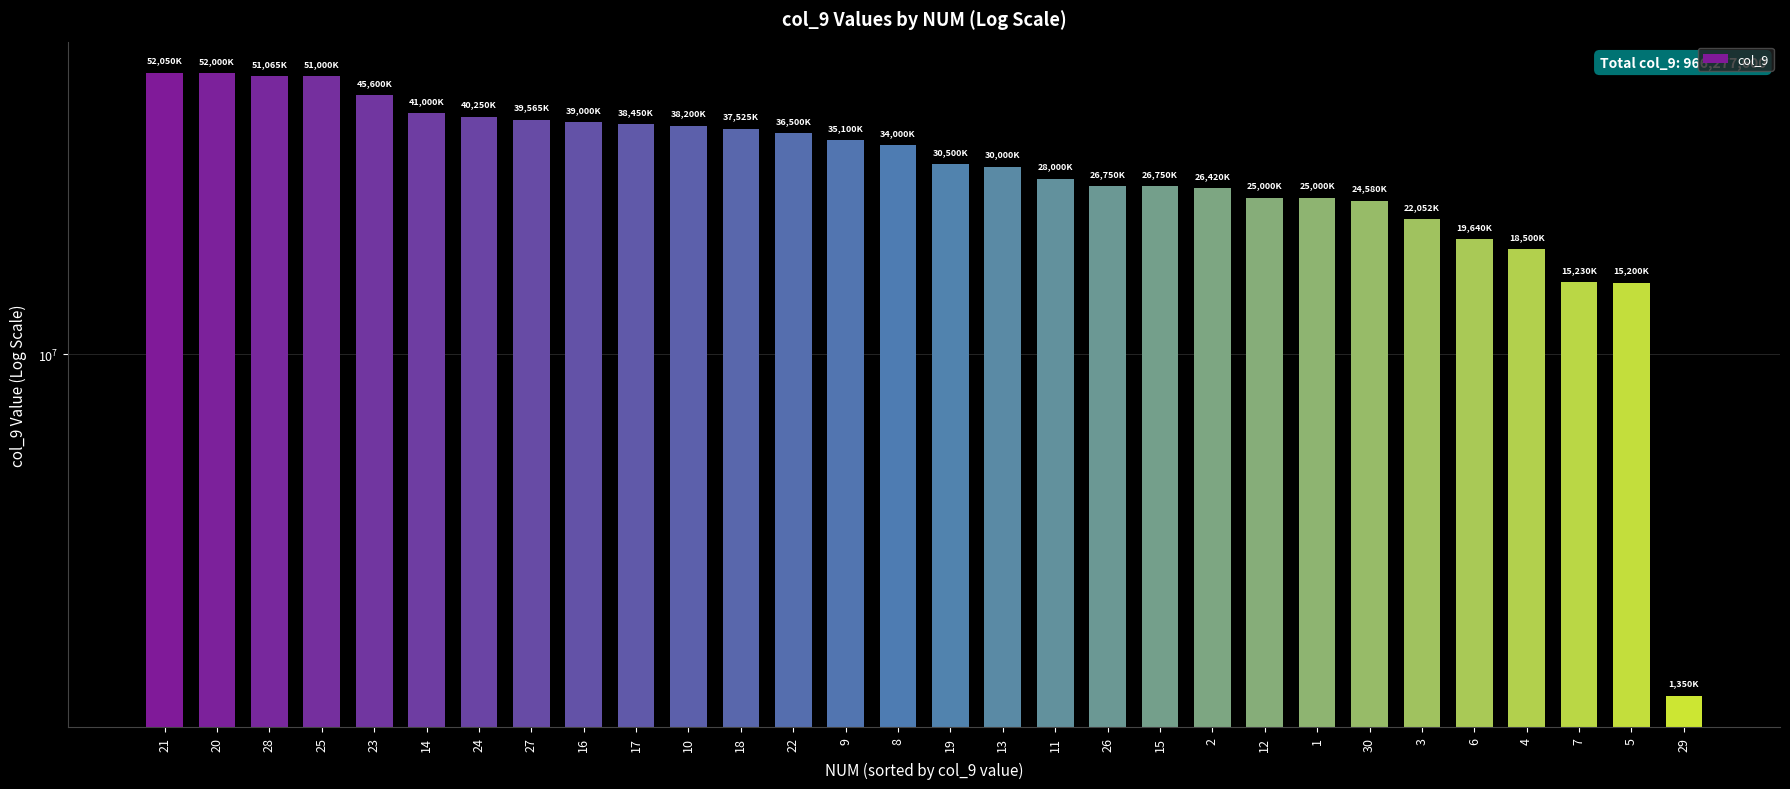

Where does the data first go above 34000000?

21